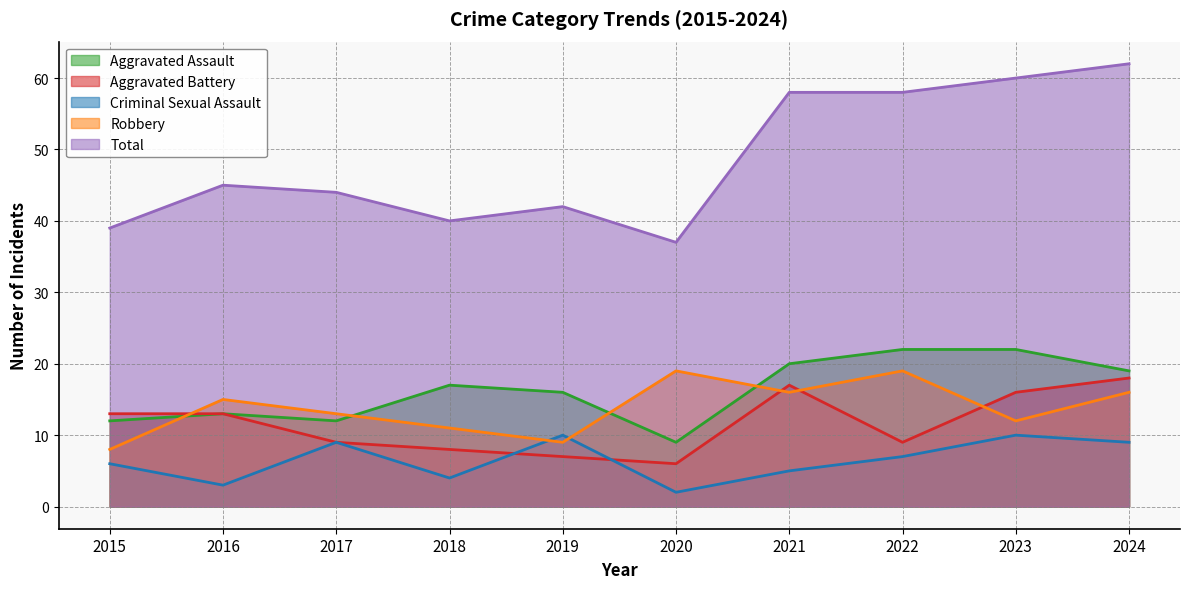

What are all the series names shown in the legend?

Aggravated Assault, Aggravated Battery, Criminal Sexual Assault, Robbery, Total